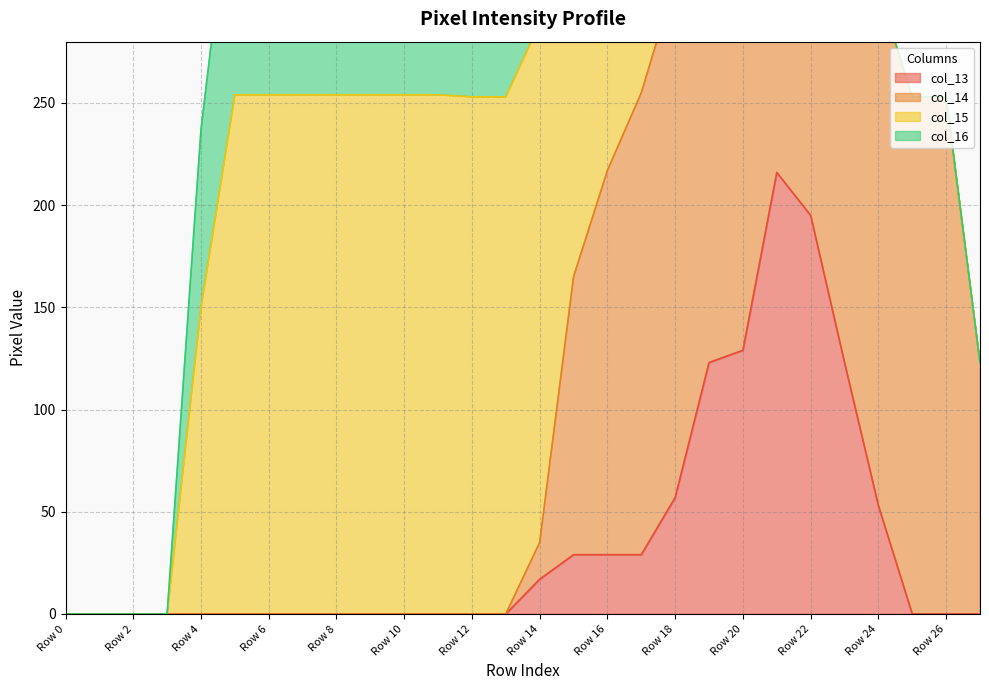

What is the value of the col_16 point at the 5th from the left?

87